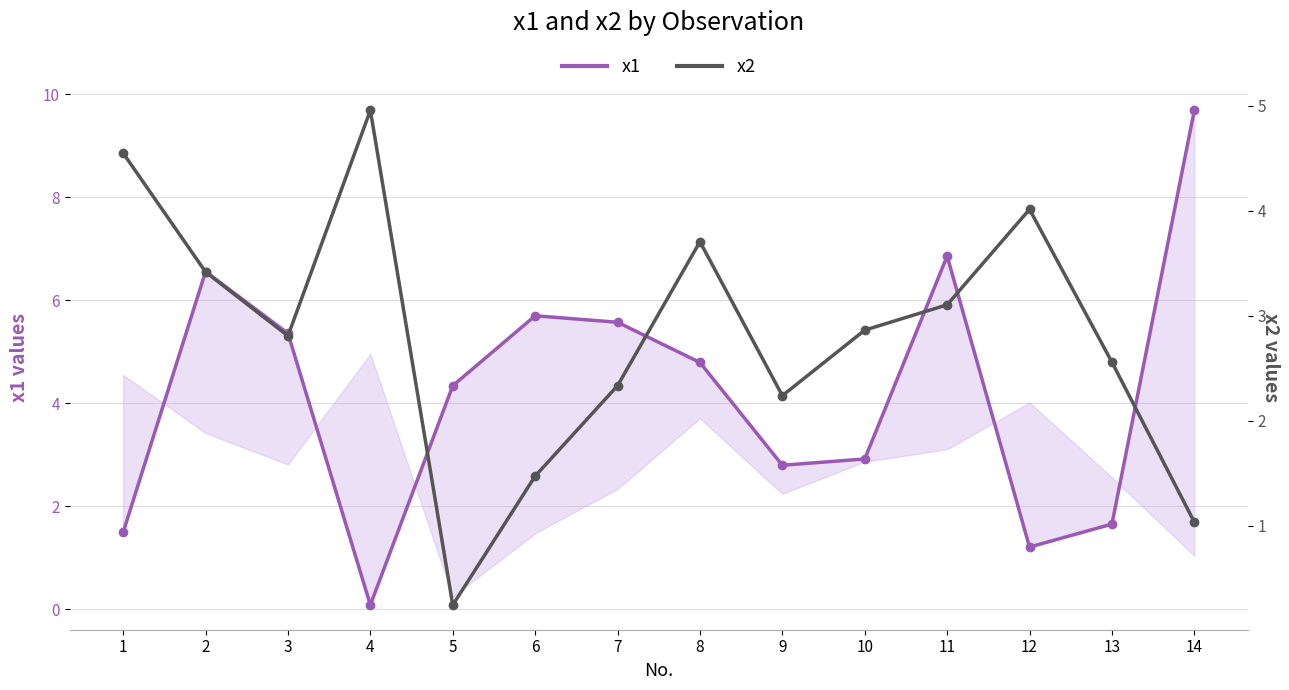

How many values in the x1 series exceed 4?

8